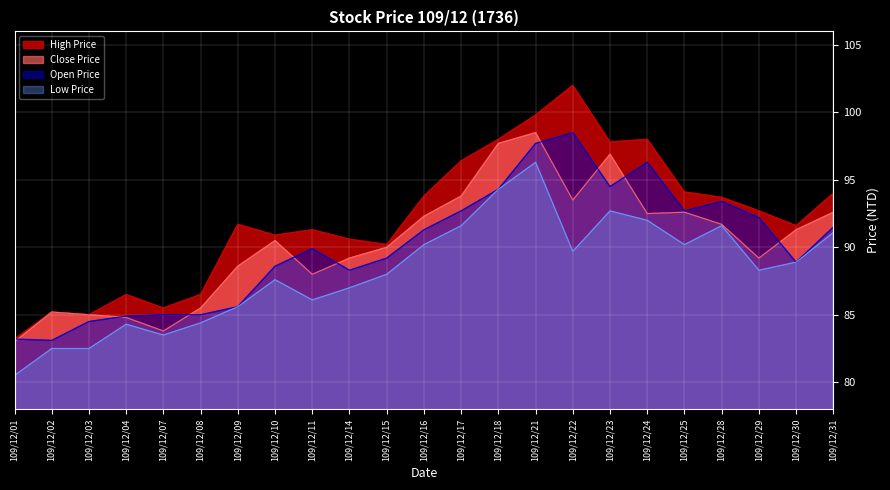

Which series has the widest spread of values?

High Price